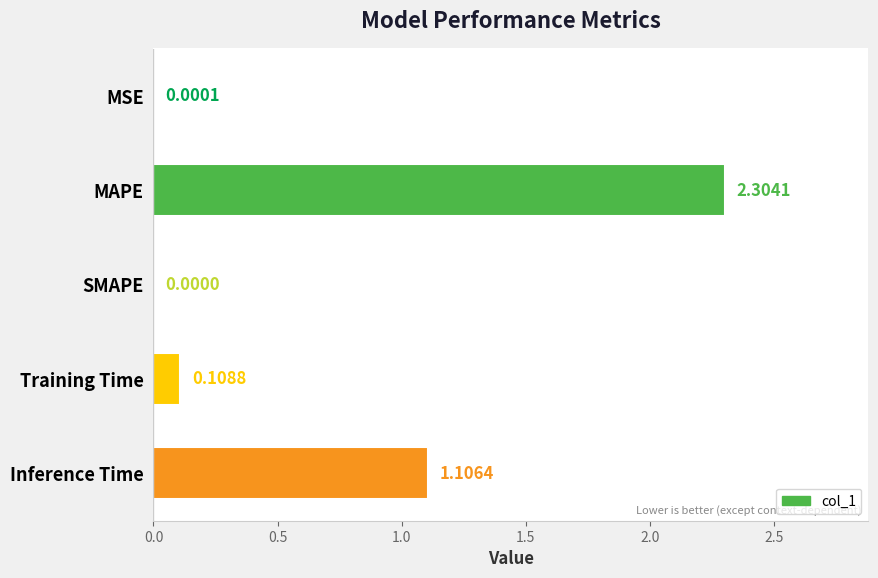

Does the chart contain stacked bars?

No